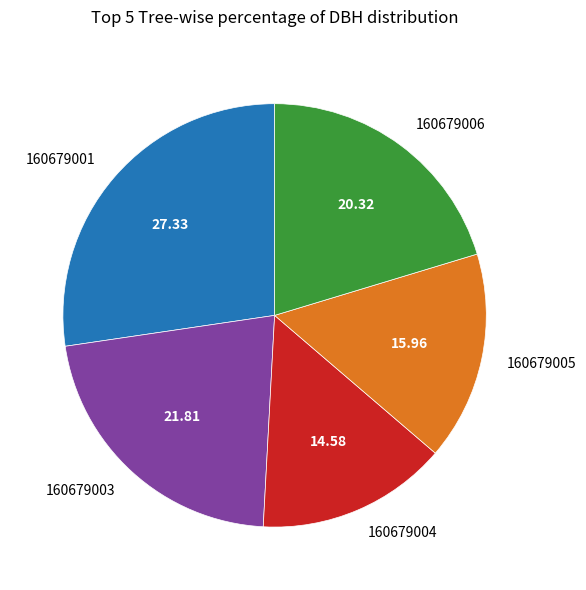

Is there any slice that represents more than half of the pie?

No